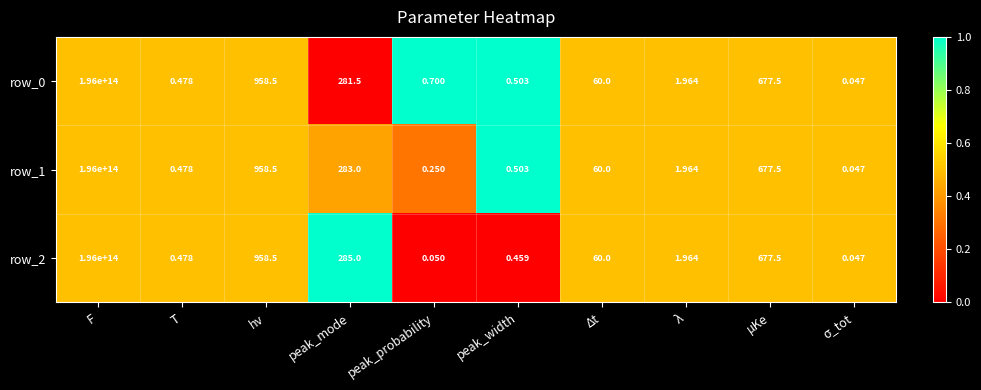

At which label does row_0 reach its peak?

F